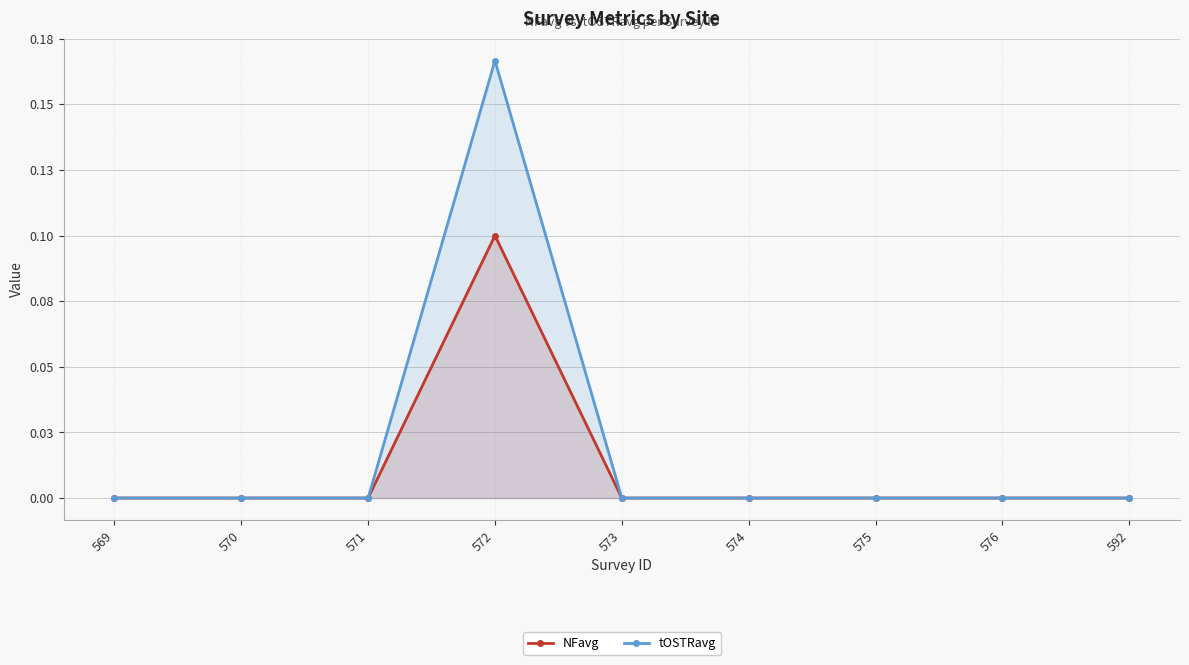

At which category does tOSTRavg reach its first local peak?

572